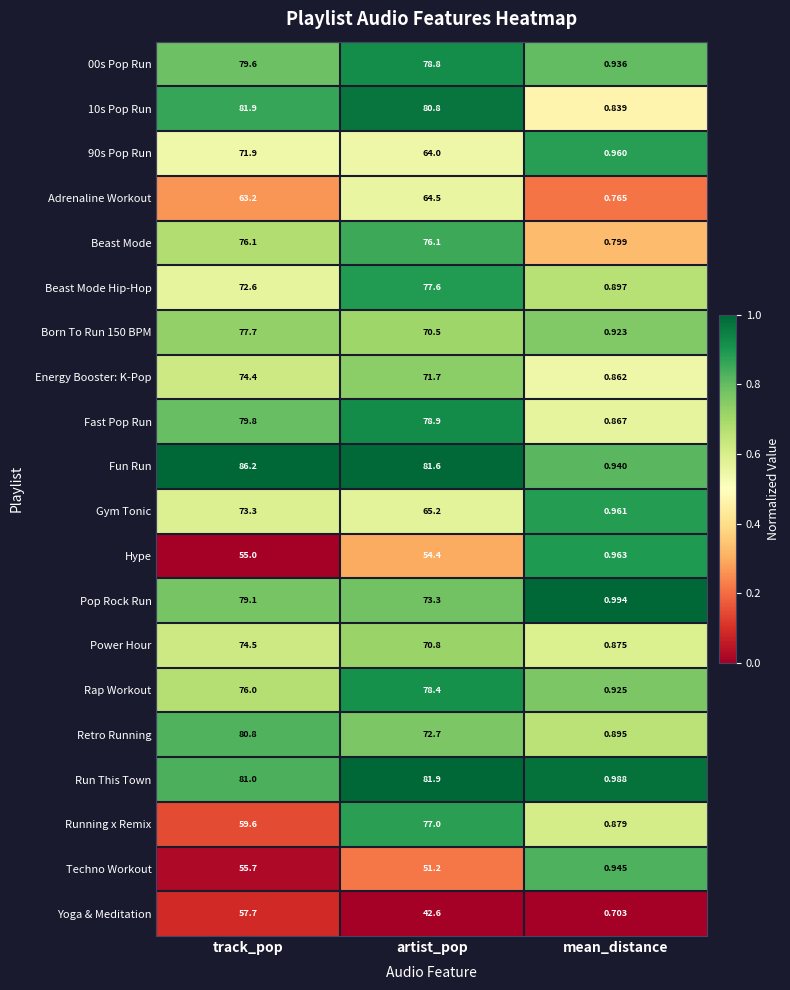

Which series has the largest total across all categories?

Fun Run